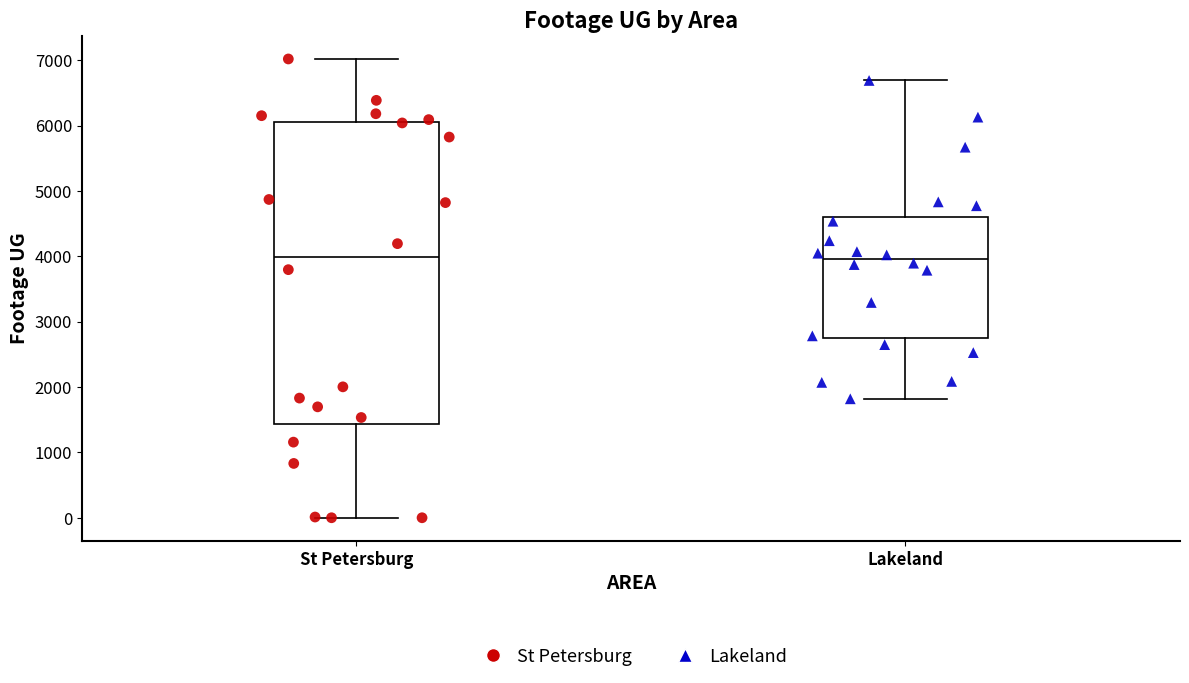

Reading left to right, transcribe this box plot: for each box, give where its median line is, the range the box spans, and where its two whiskers end, as read against the y-axis. The values are not printed on the chart, so give them approximately, as read against the axis.

St Petersburg: median 4000, box 1400 to 6100, whiskers 0 to 7000
Lakeland: median 4000, box 2700 to 4600, whiskers 1800 to 6700